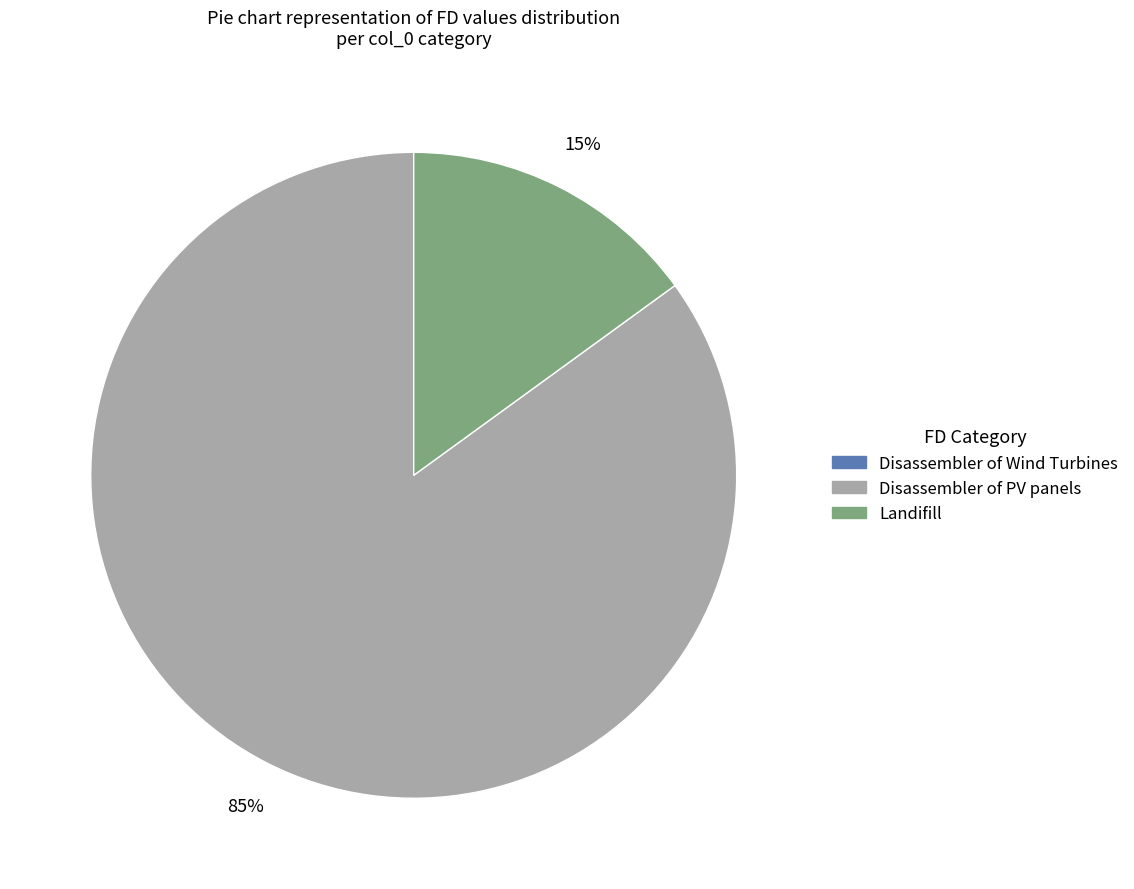

To the nearest percent, what is the average slice percentage?

33%